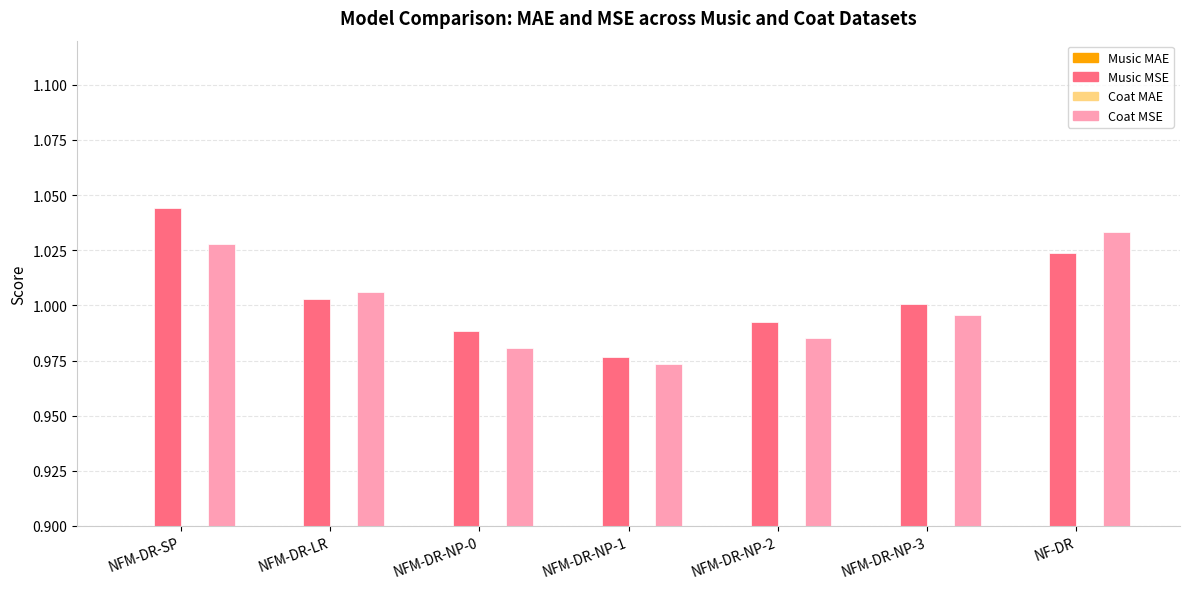

What is the label of the 3rd bar from the right?

NFM-DR-NP-2